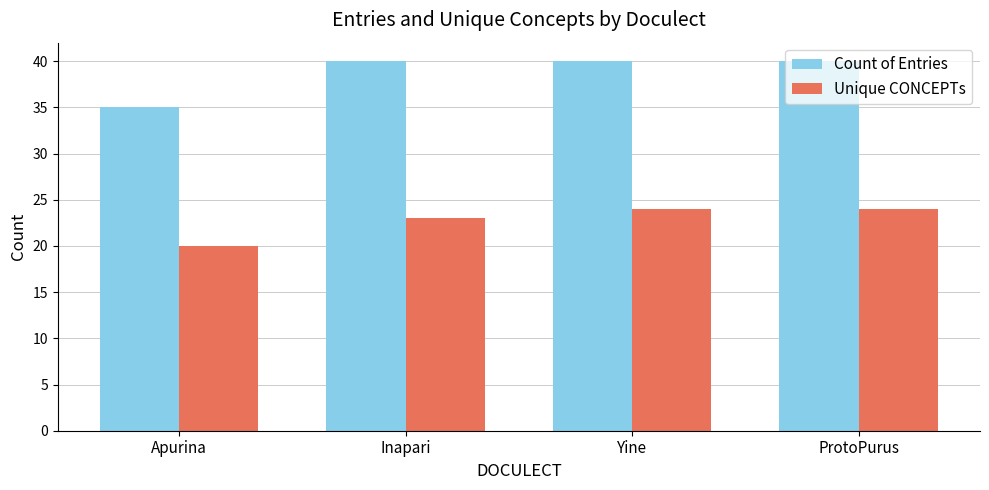

Is it true that Unique CONCEPTs equals 16 at Yine?

False